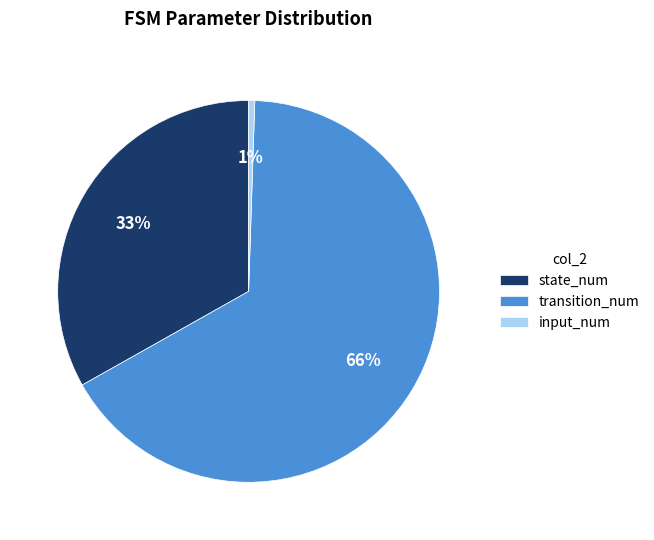

Which has a higher value, state_num or input_num?

state_num